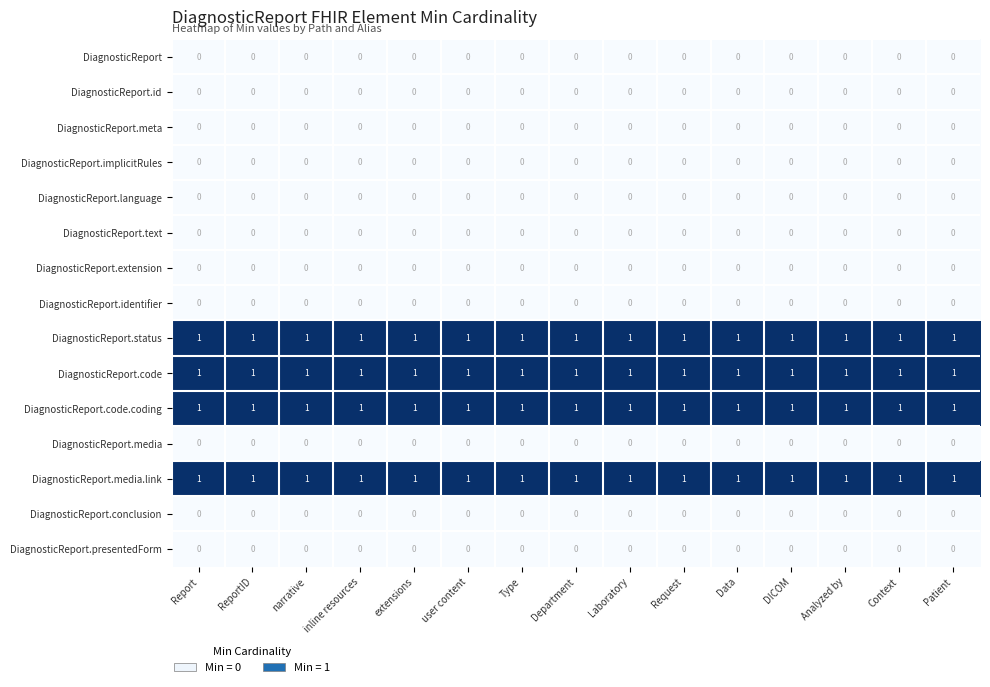

What is the spread (max minus min) of values at Patient?

1